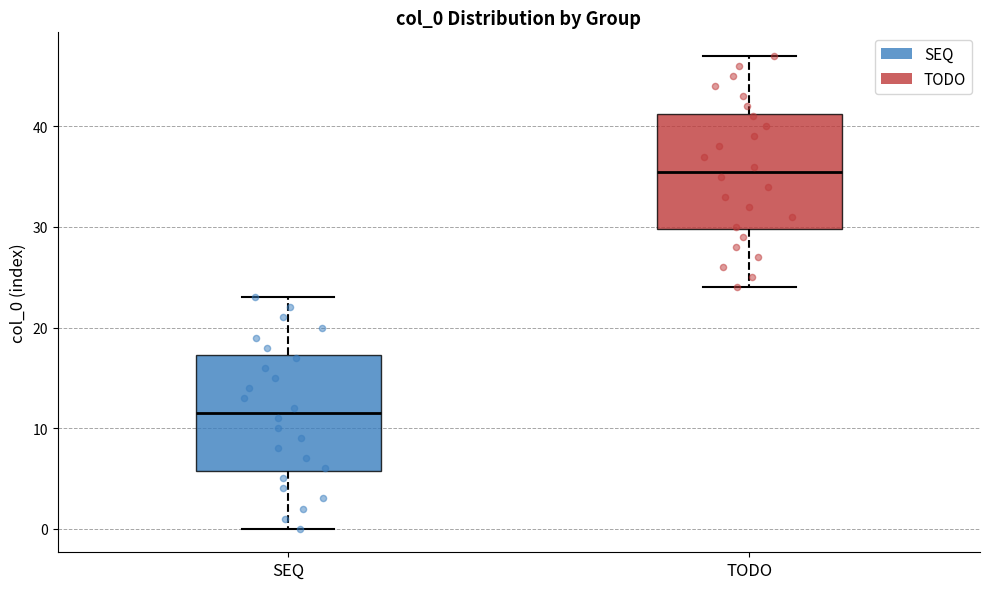

Reading left to right, read every box against the y-axis: the position of its median line, the range the box covers, and the ends of its whiskers. The values are not printed on the chart, so give them approximately, as read against the axis.

SEQ: median 12, box 6 to 17, whiskers 0 to 23
TODO: median 36, box 30 to 41, whiskers 24 to 47